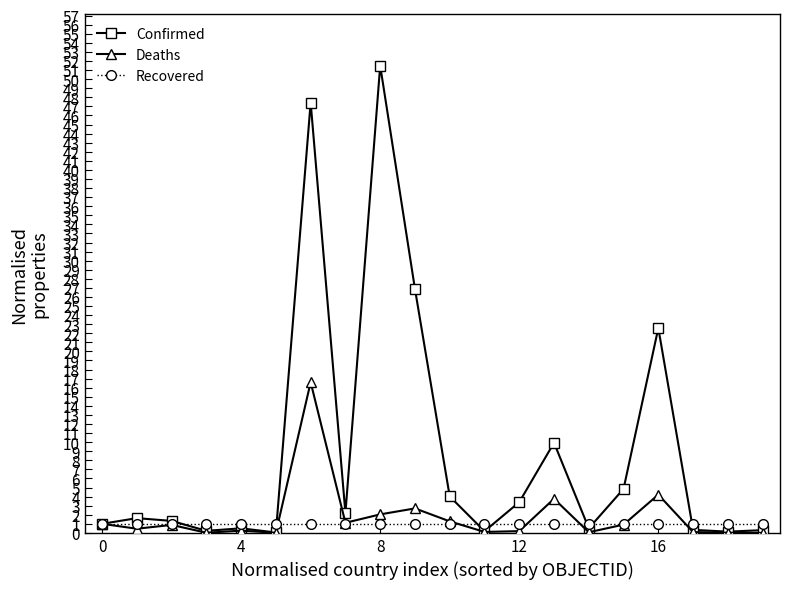

How many lines are shown in the chart?

3